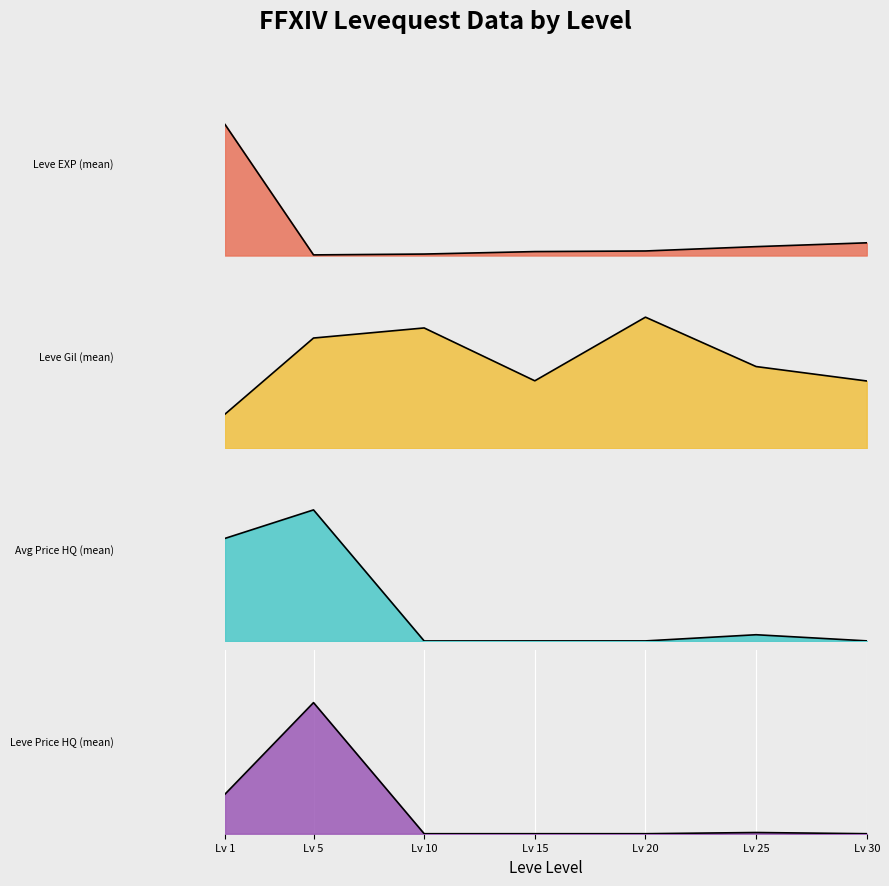

Reading left to right, transcribe all the data shown in this chart.

Leve EXP (mean): Lv 1=100.0	Lv 5=0.5	Lv 10=1.1	Lv 15=3.0	Lv 20=3.5	Lv 25=6.8	Lv 30=9.7
Leve Gil (mean): Lv 1=26.0	Lv 5=84.1	Lv 10=91.8	Lv 15=51.5	Lv 20=100.0	Lv 25=62.3	Lv 30=51.3
Avg Price HQ (mean): Lv 1=78.3	Lv 5=100.0	Lv 10=0.0	Lv 15=0.1	Lv 20=0.1	Lv 25=4.8	Lv 30=0.1
Leve Price HQ (mean): Lv 1=30.2	Lv 5=100.0	Lv 10=0.0	Lv 15=0.0	Lv 20=0.0	Lv 25=0.9	Lv 30=0.0